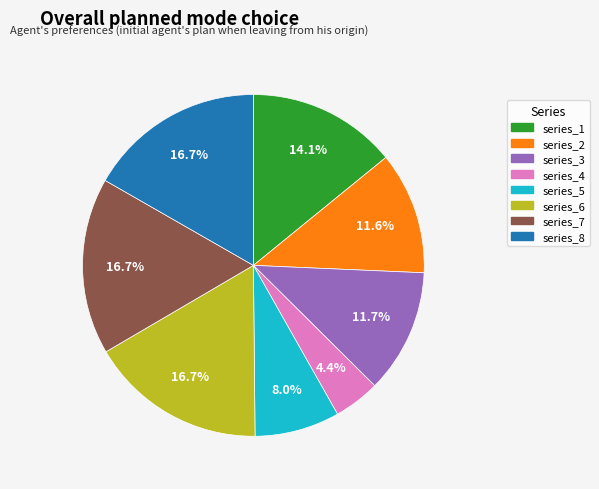

Which has a higher value, series_3 or series_6?

series_6